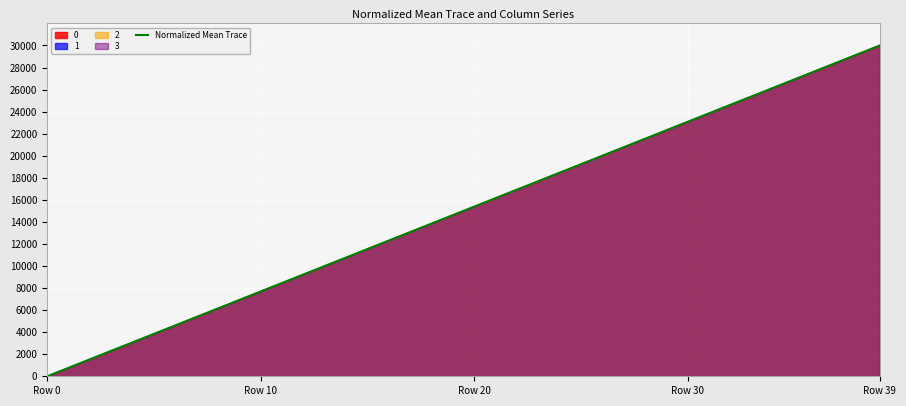

How many values are above zero?

39